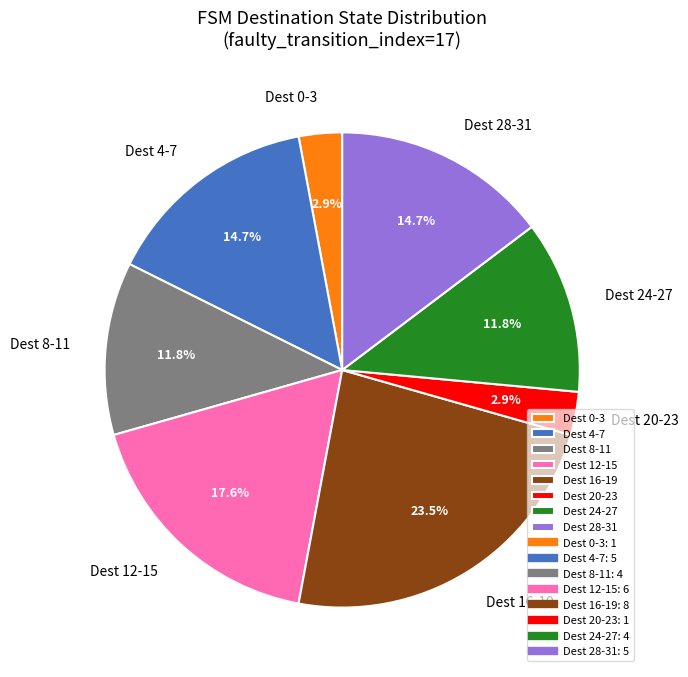

Approximately how many times larger is the value at Dest 8-11 compared to Dest 12-15?

0.7